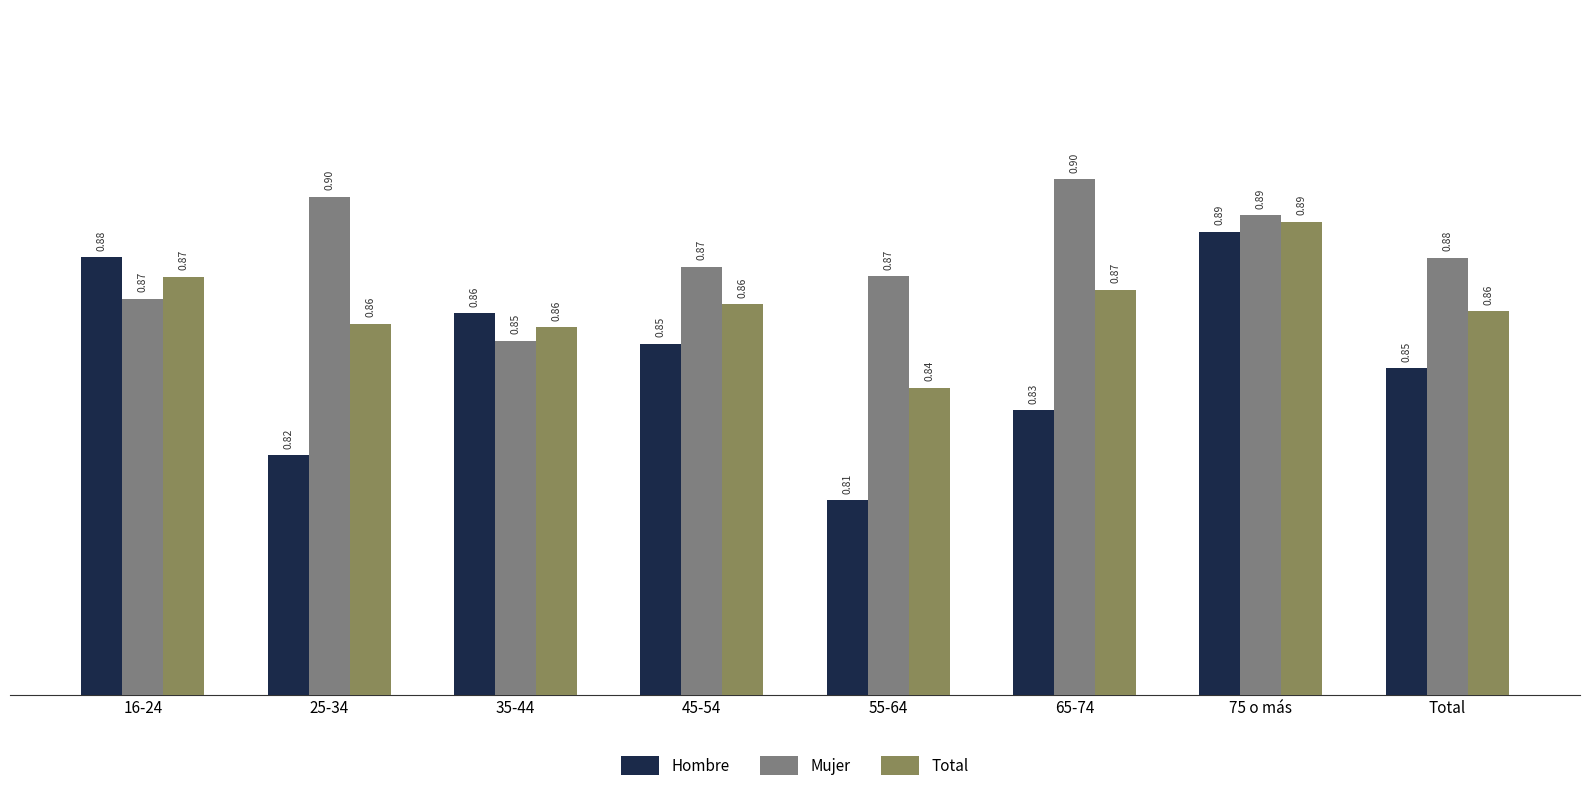

What is the label of the 7th bar from the right?

25-34